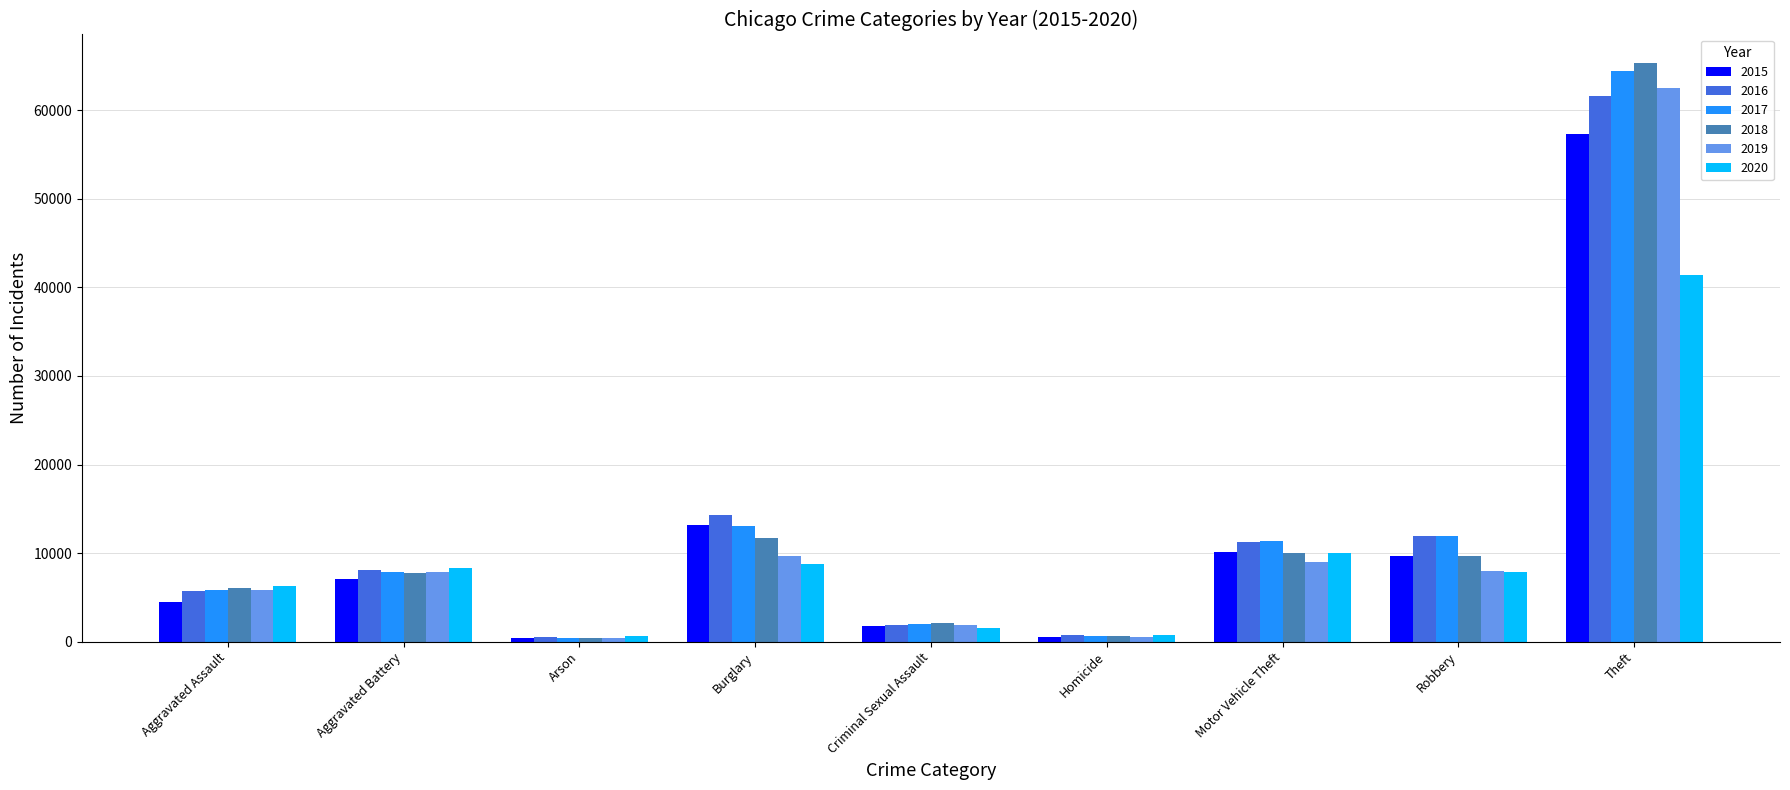

Which series has the widest spread of values?

2018